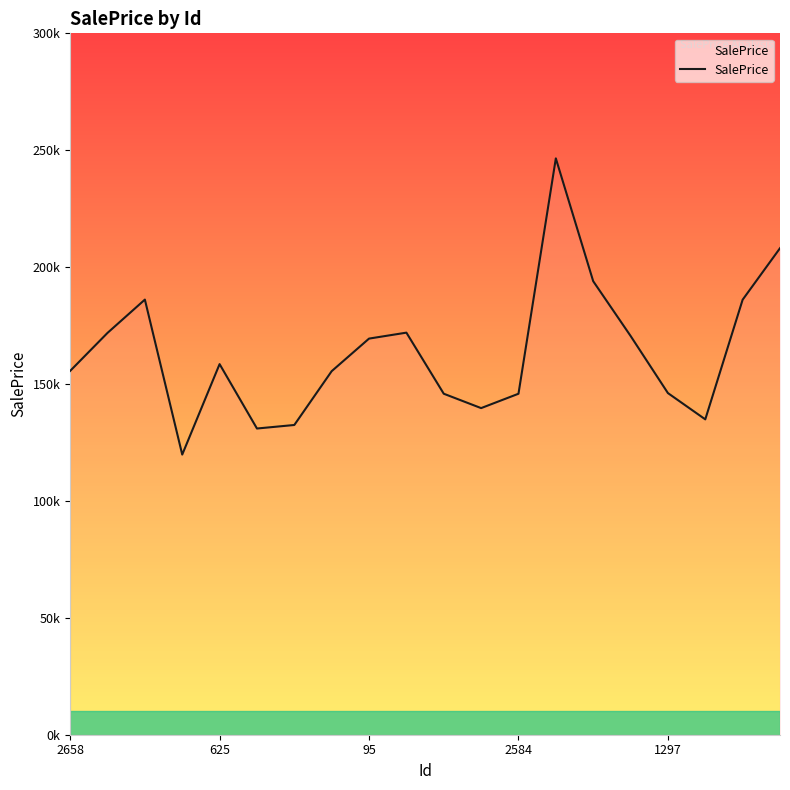

How many points are lower than both their immediate neighbors (excluding endpoints)?

4